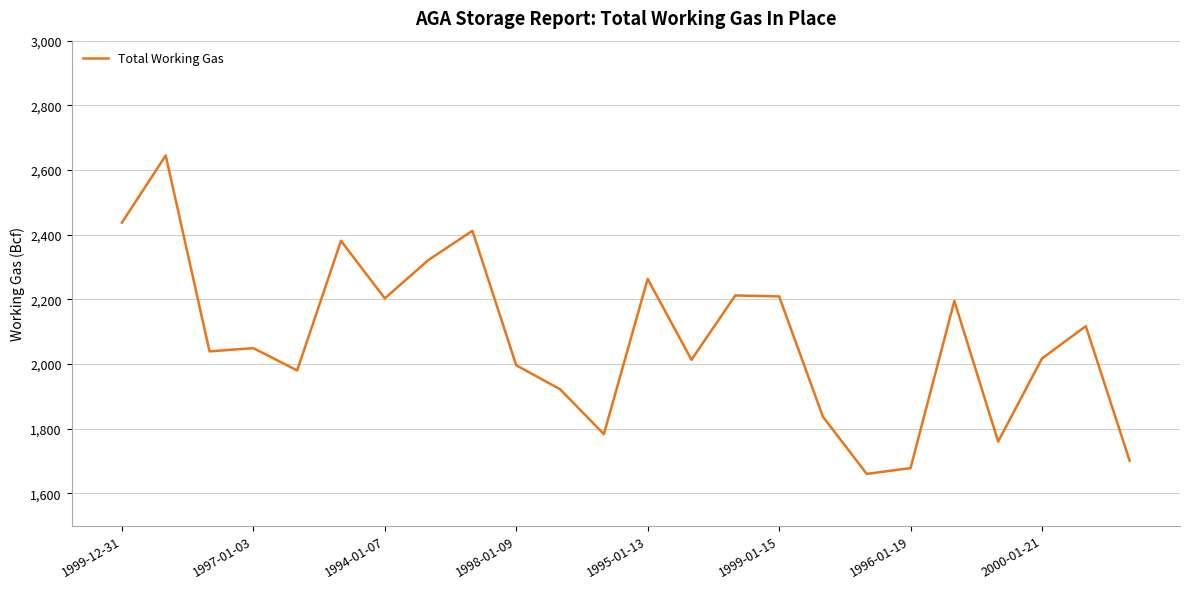

What is the greatest value displayed?

2645